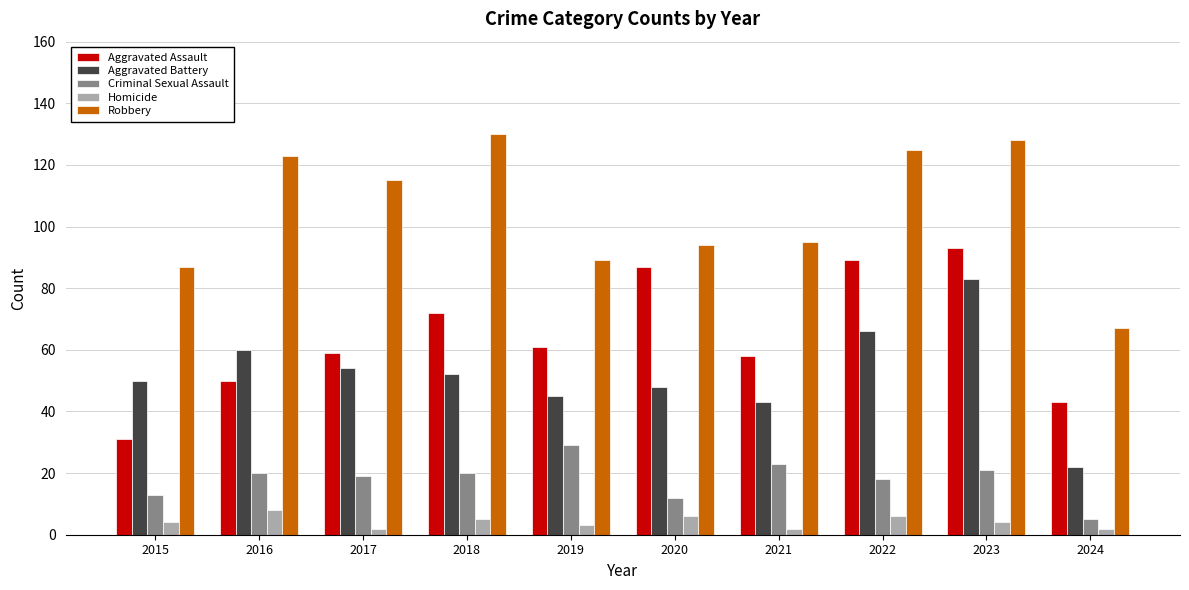

What is the difference between the maximum and minimum values in the Homicide series?

6